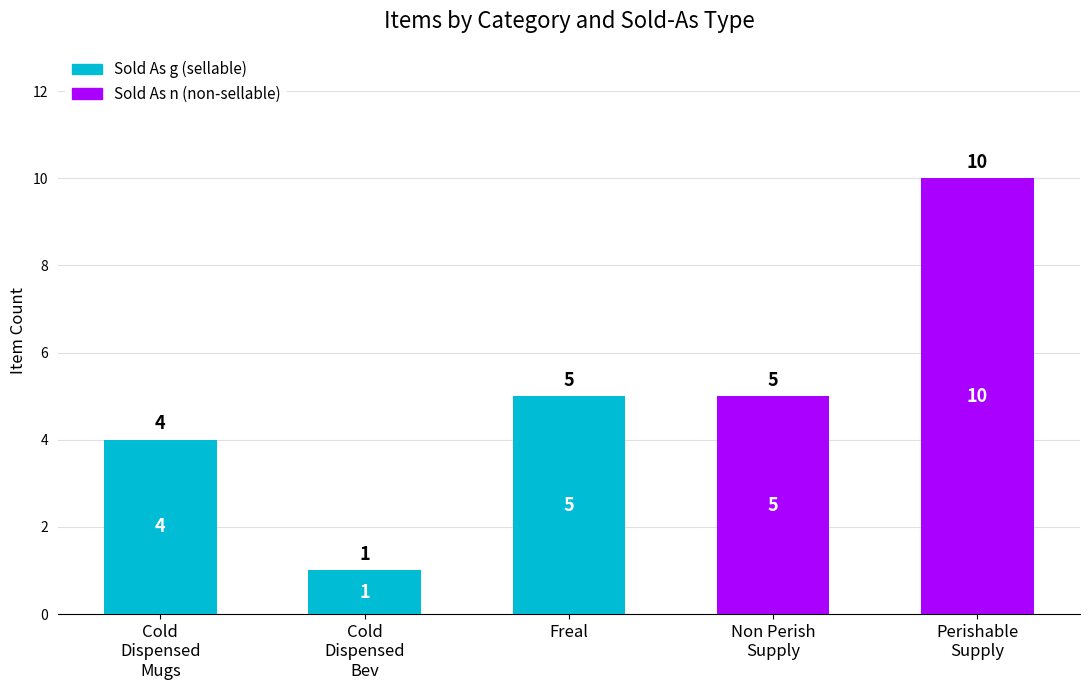

What is the total value across all series at Freal?

5